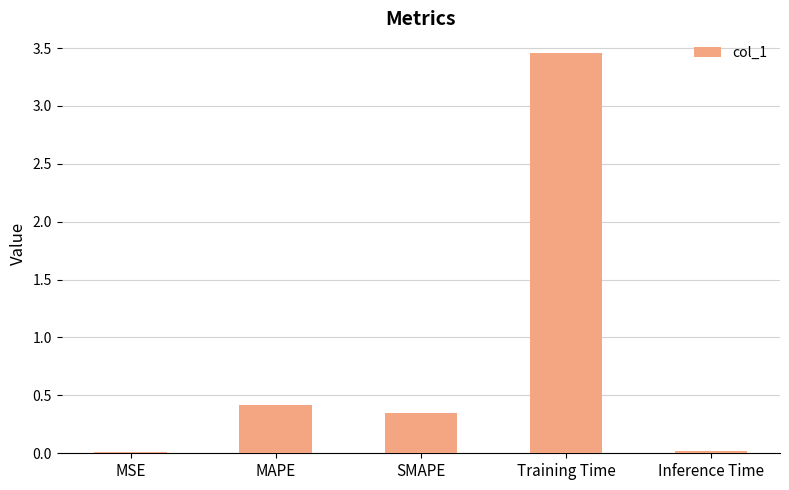

Are the bars grouped side by side (vs. stacked)?

No